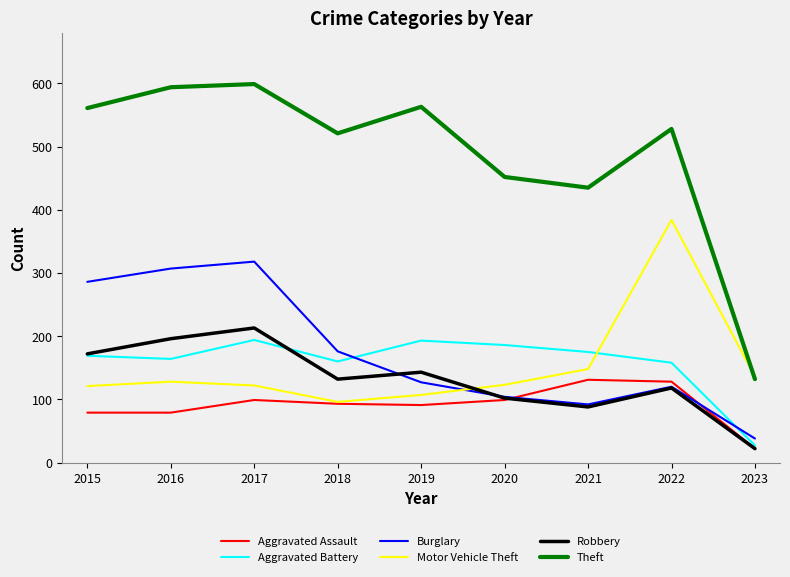

Where does the Aggravated Assault series first go above 93?

2017